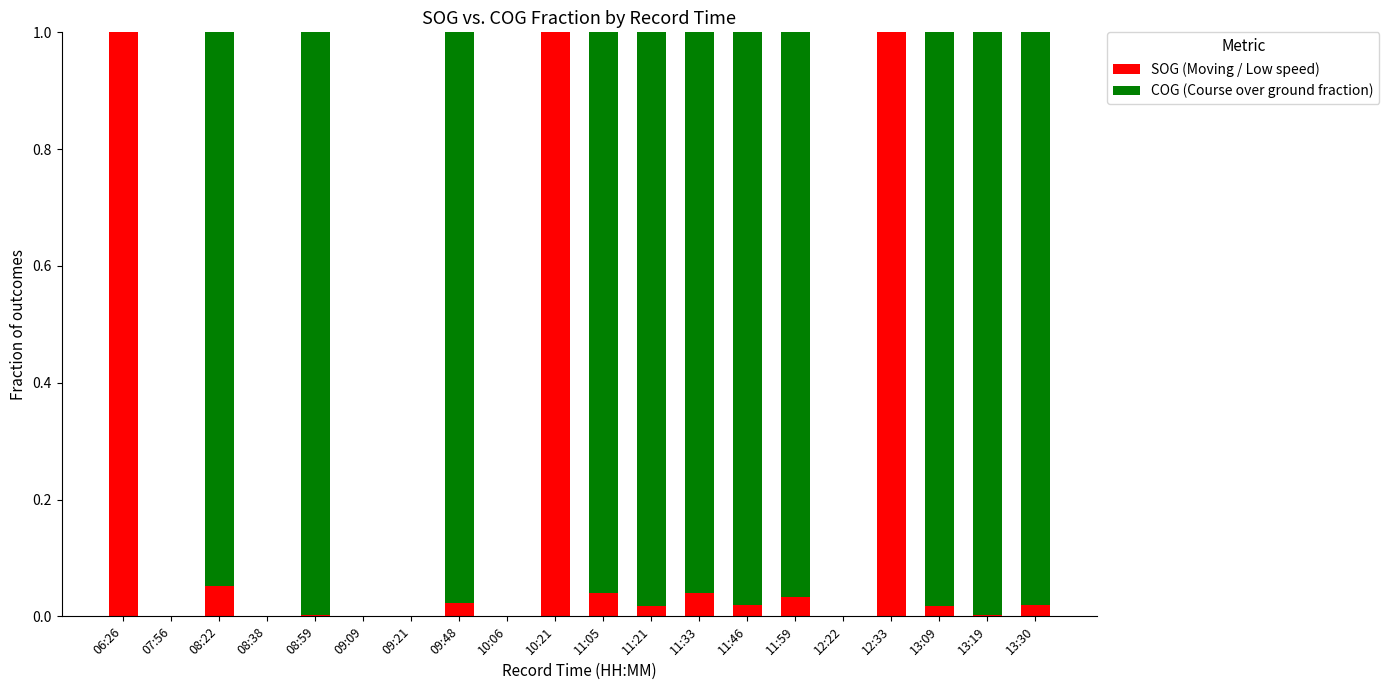

The SOG (Moving / Low speed) series shows 1.0 at 06:26. True or false?

True